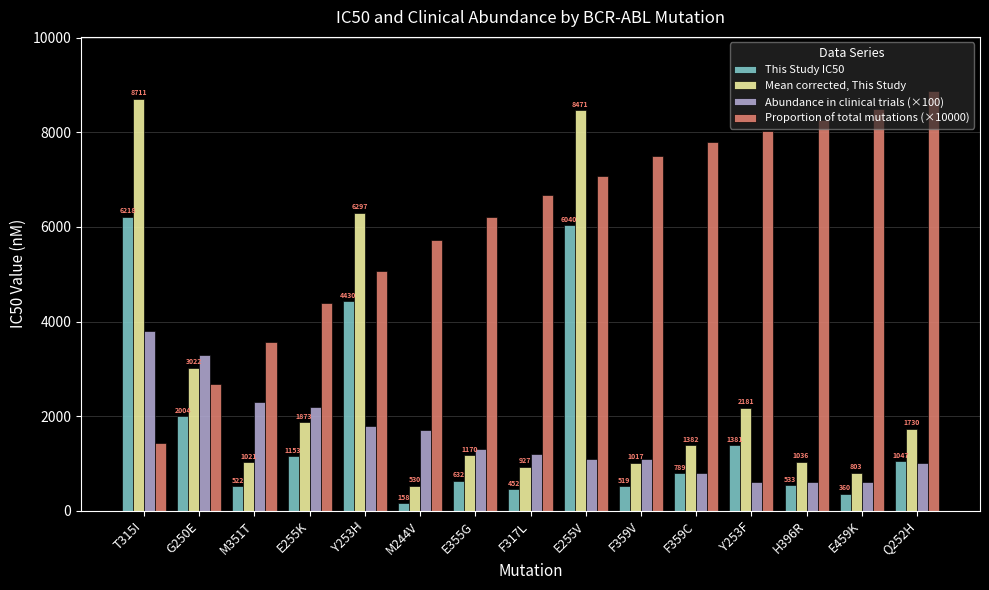

Are the bars grouped side by side (vs. stacked)?

Yes